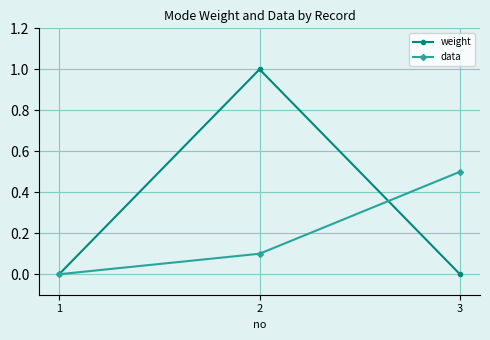

Is it true that weight equals -0.4 at 3?

False